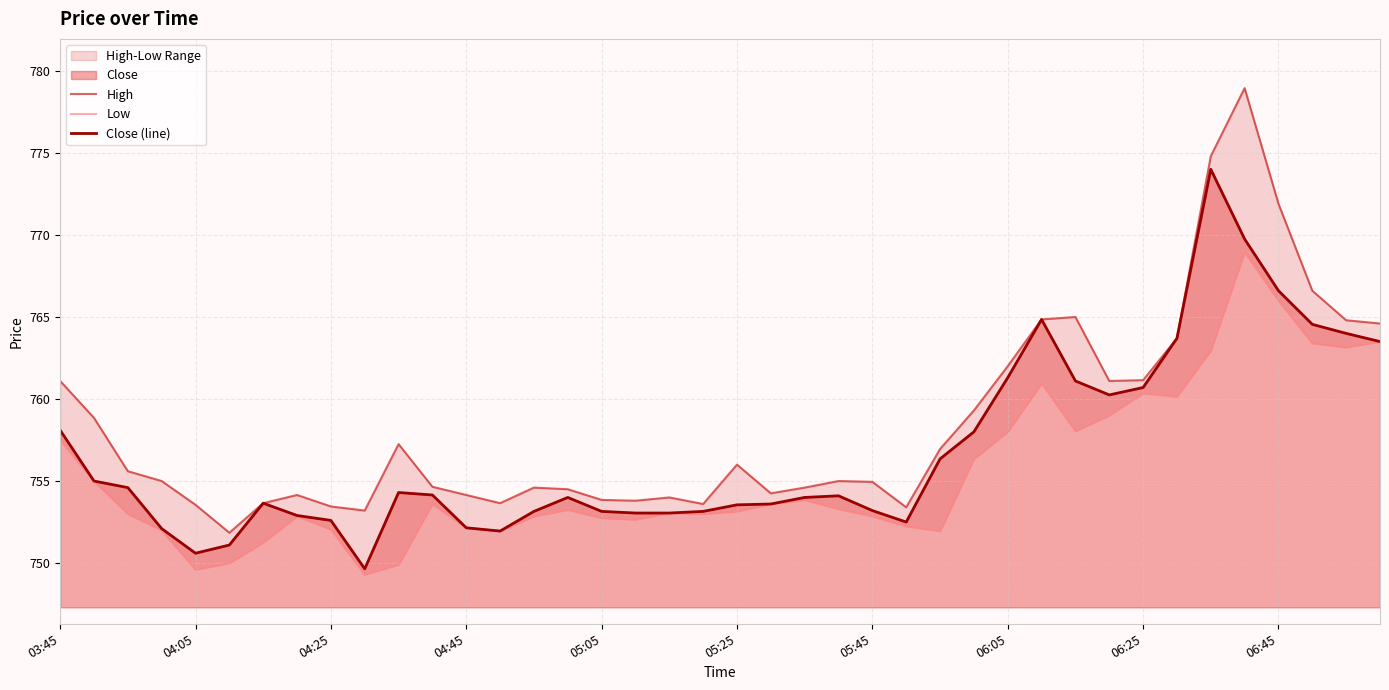

The Close (line) series shows 761.3 at 06:05. True or false?

True